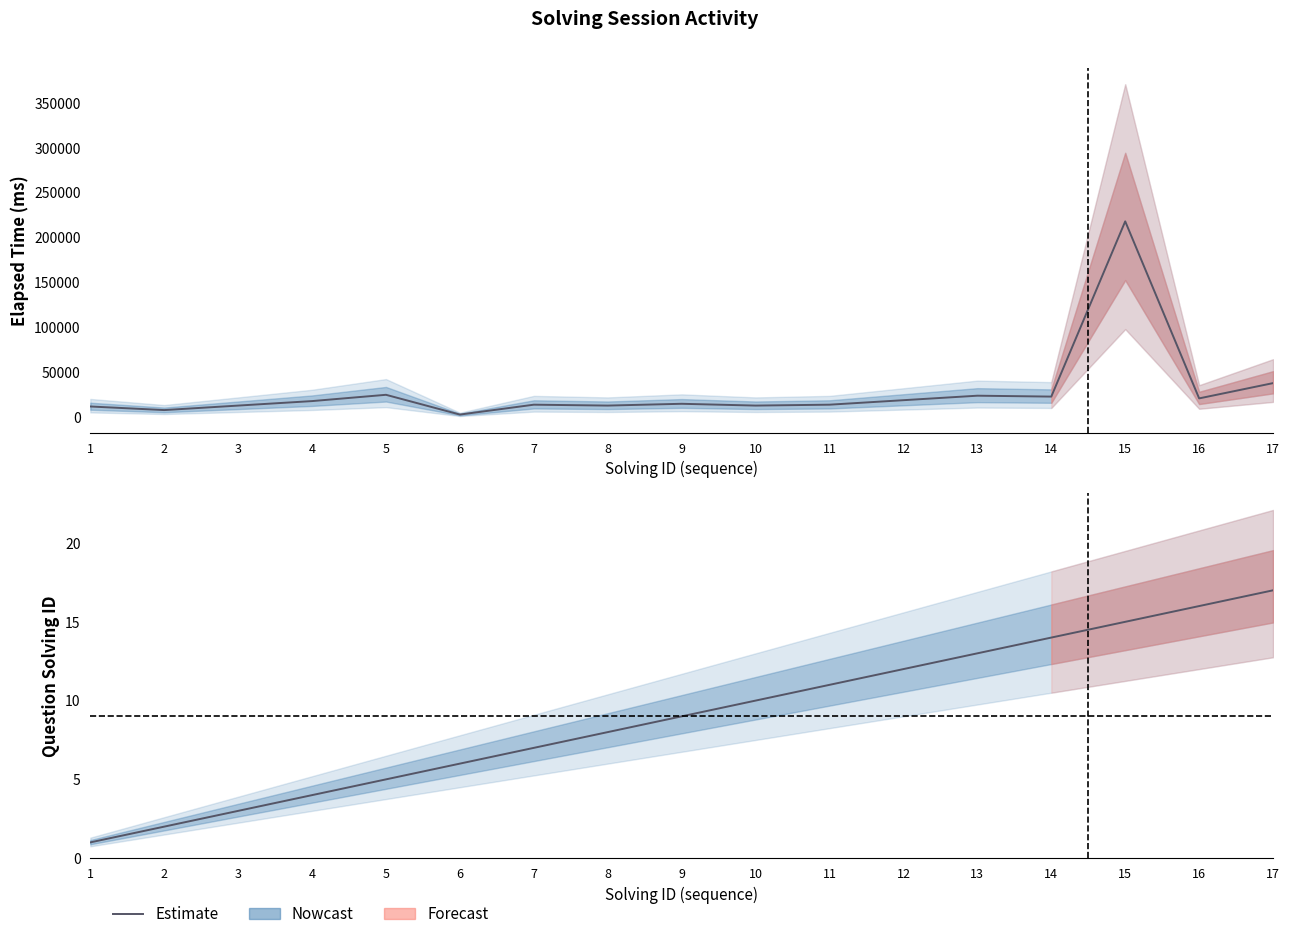

What is the sum of the values at 12 and 6?

18